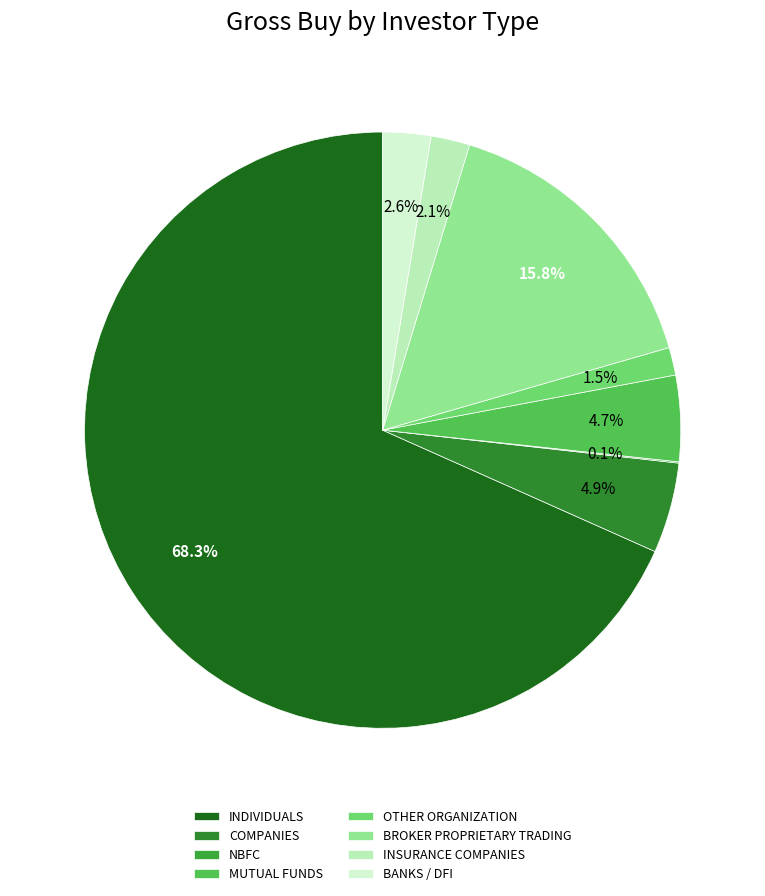

What is the ratio of the value at COMPANIES to the value at OTHER ORGANIZATION?

3.3